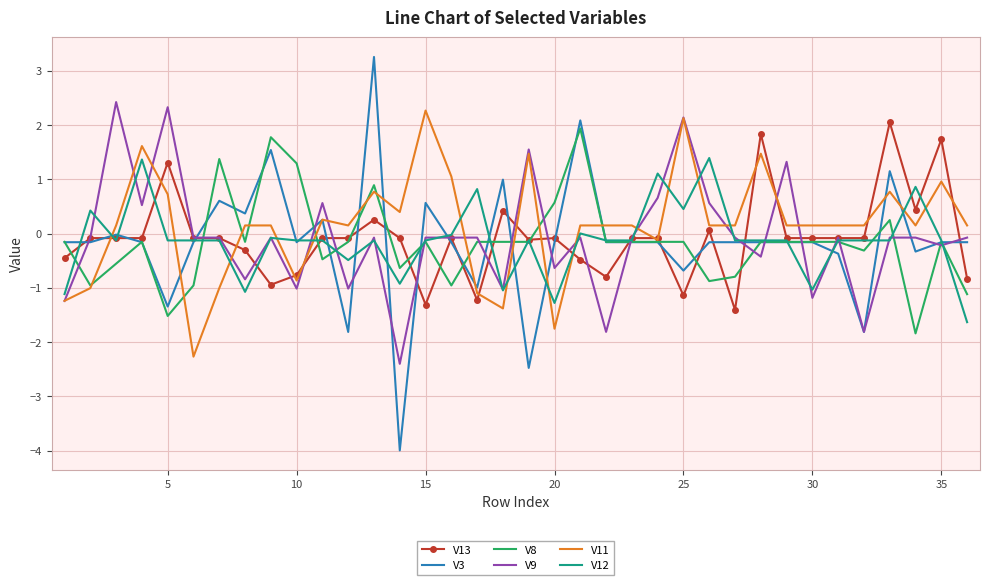

Which series has the largest range (max minus min)?

V3